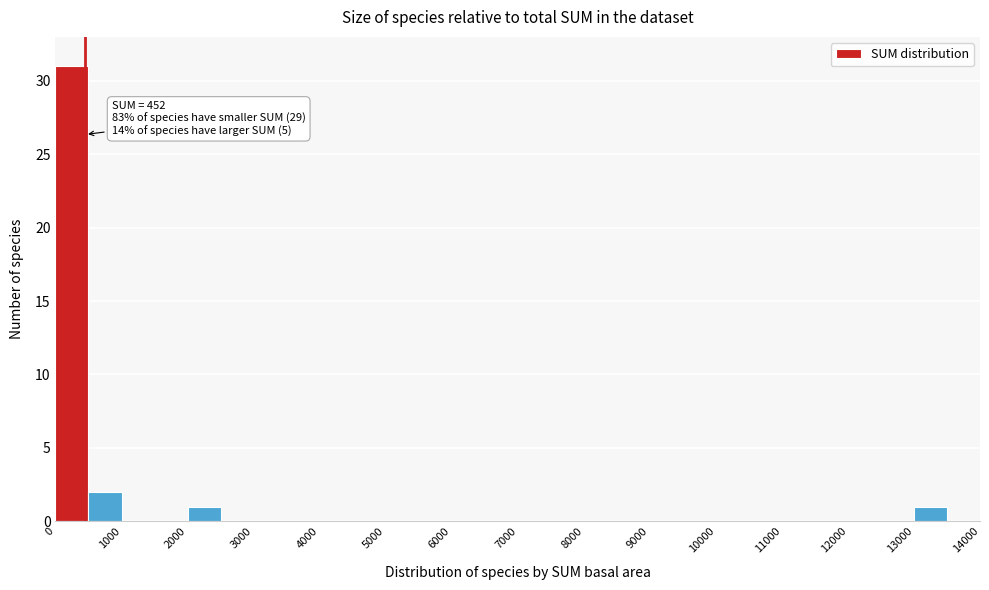

Which range on the x-axis has the tallest bar?

0 to 500